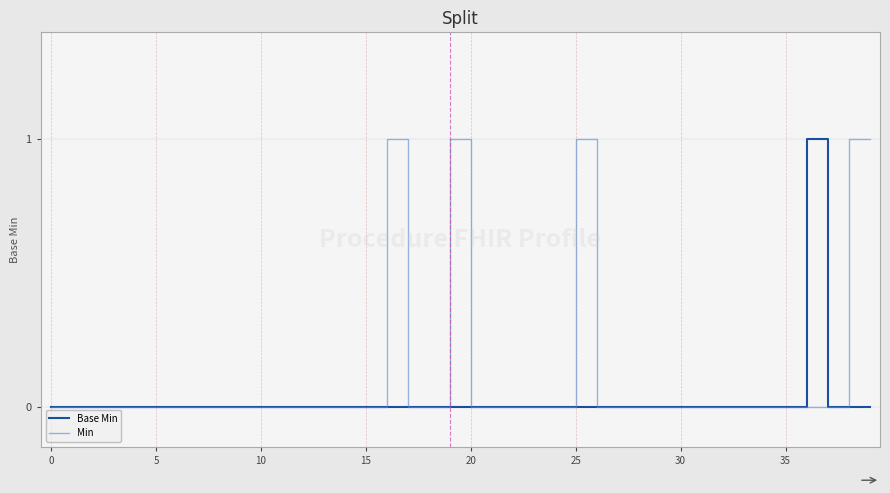

Which series has the largest total across all categories?

Min